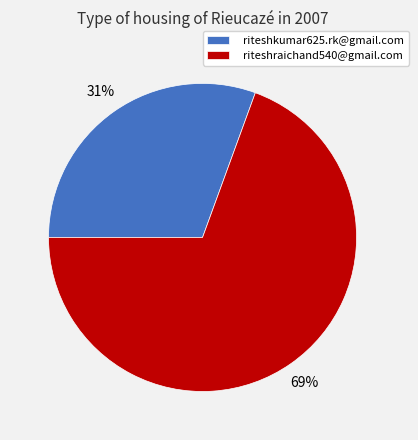

Which category has the smallest portion of the pie?

riteshkumar625.rk@gmail.com